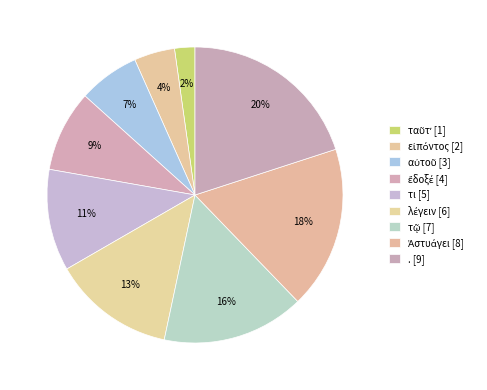

What percentage is the Ἀστυάγει slice, to the nearest percent?

18%